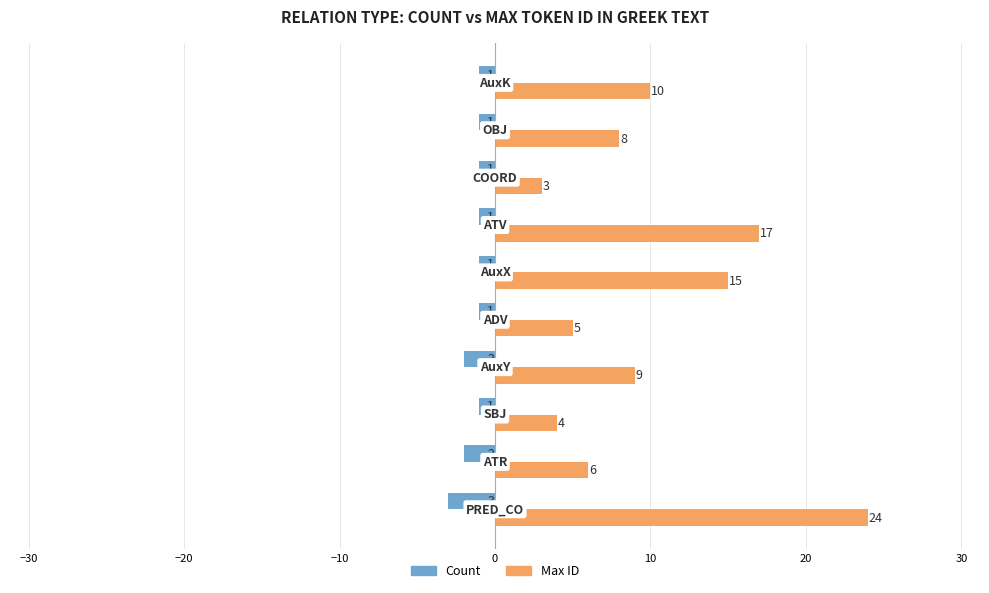

List the series in order of their overall mean, highest first.

Max ID, Count